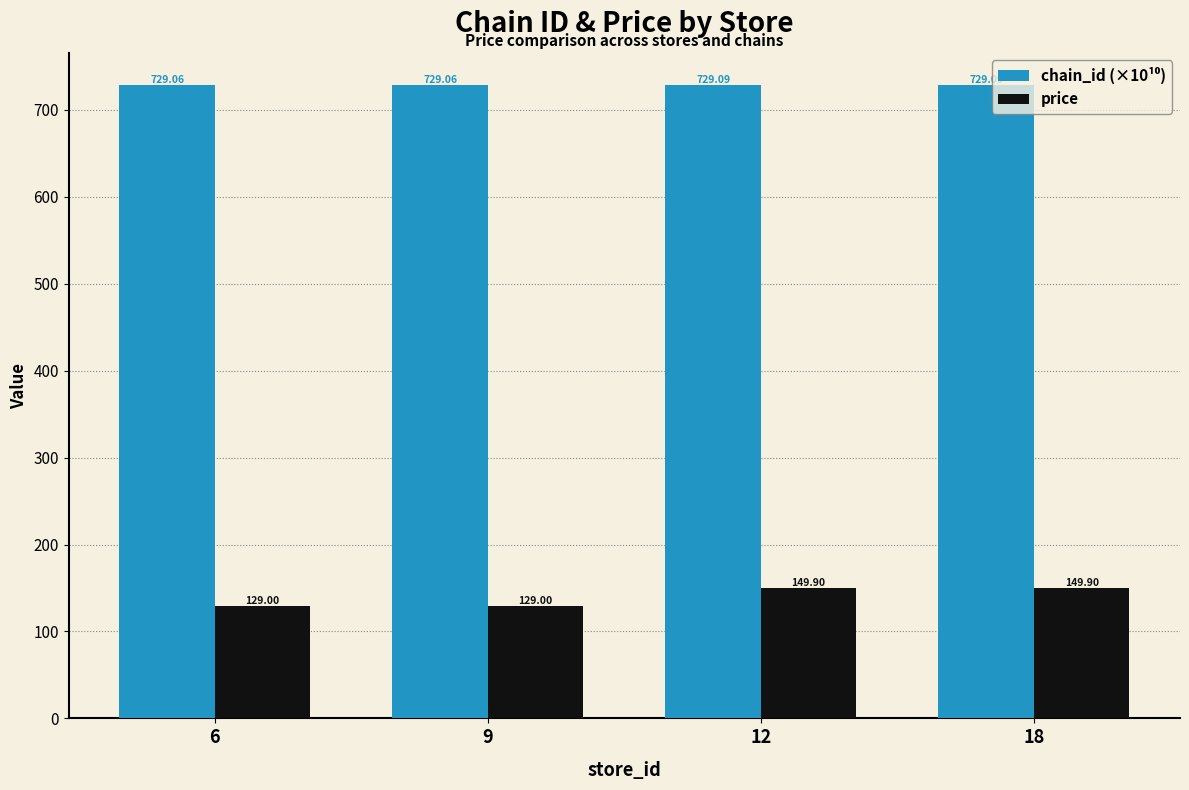

What is the difference between the highest and lowest values at 18?

579.2